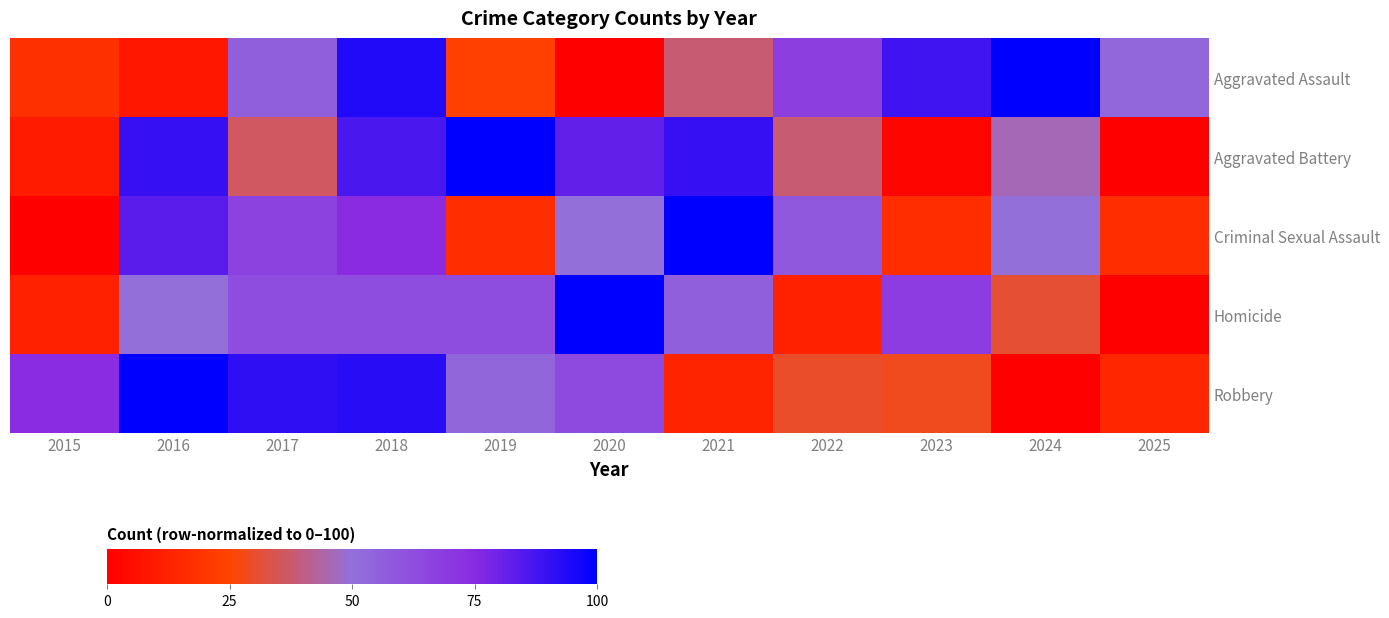

What is the difference between the highest and lowest values at 2016?

91.2